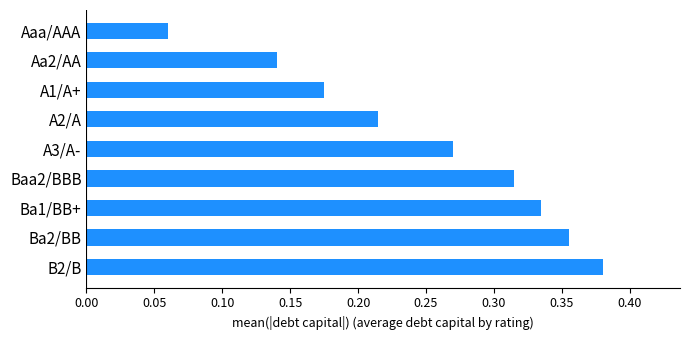

What is the label of the 8th bar from the bottom?

Aa2/AA